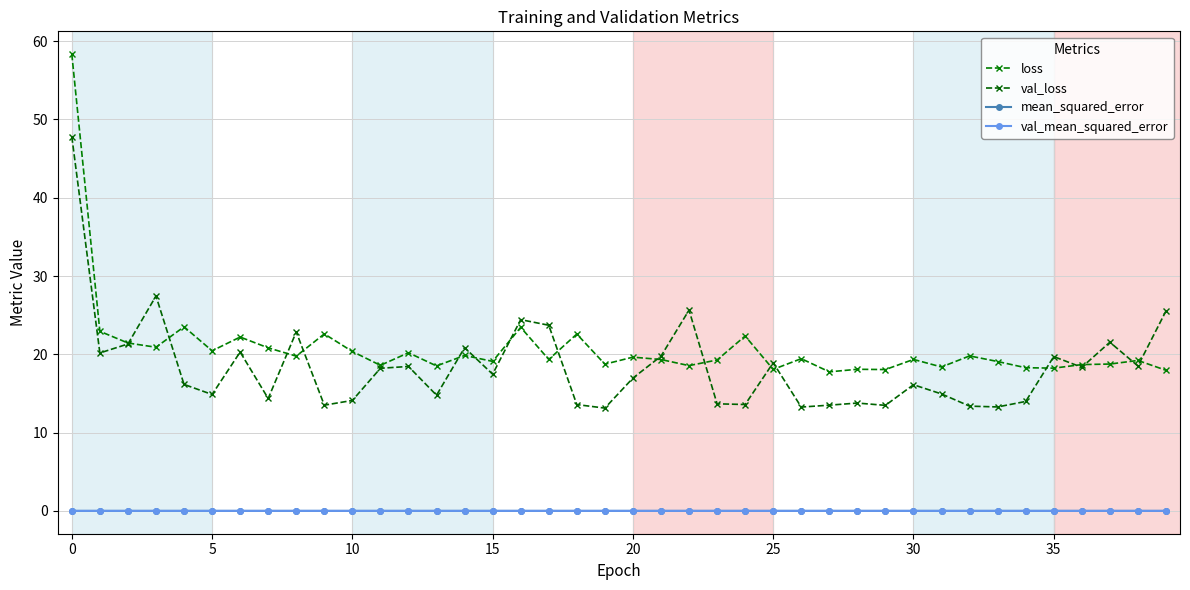

Which series has the widest spread of values?

loss